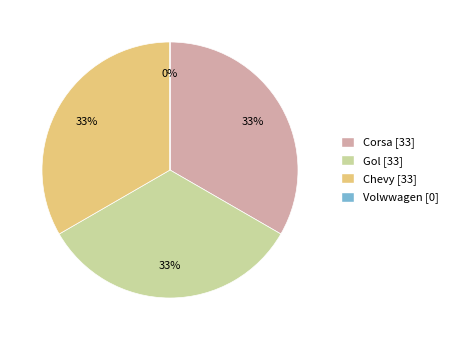

Do Chevy and Gol together represent more than half of the pie?

Yes